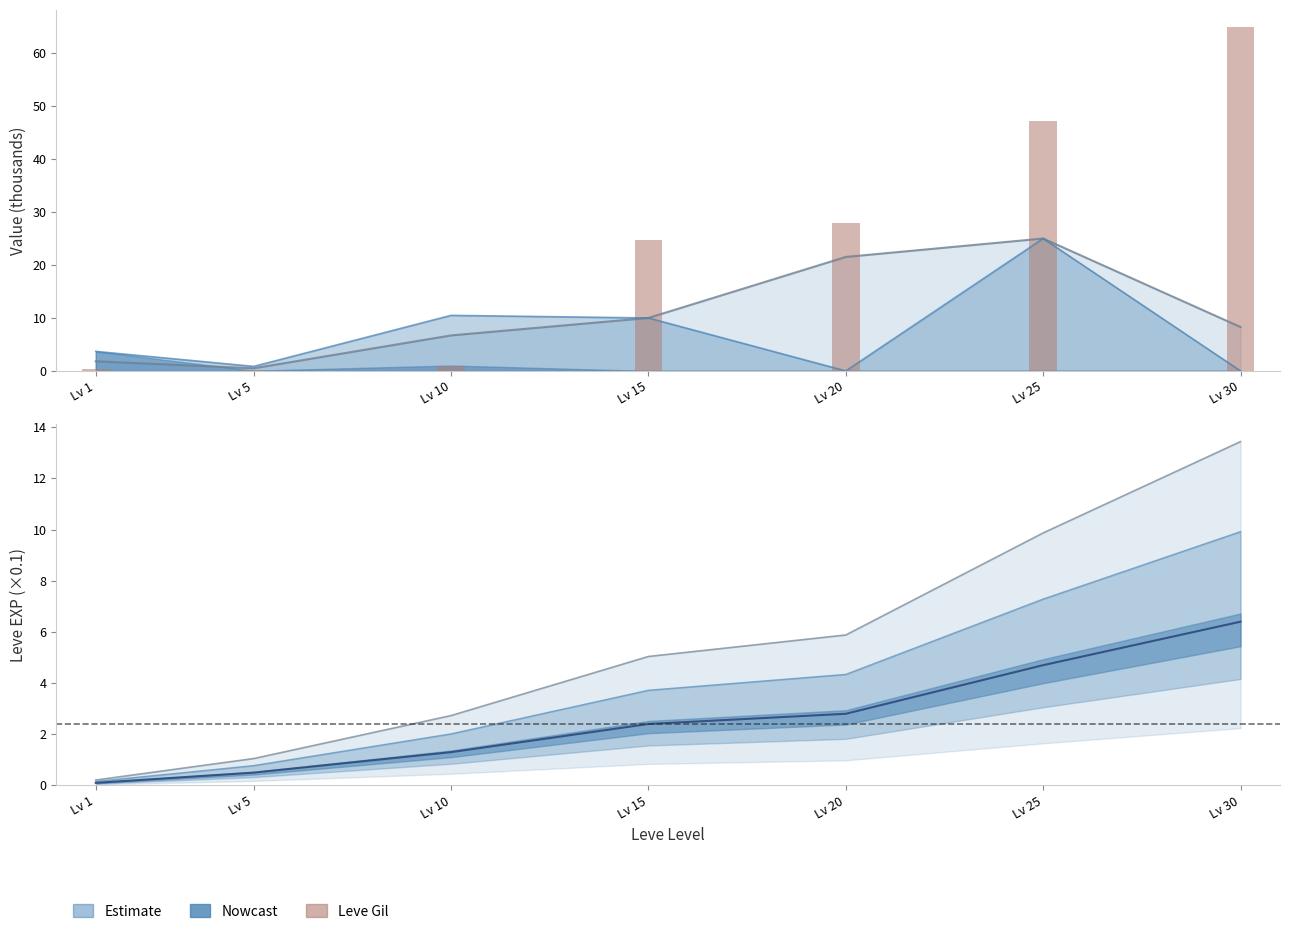

What is the value of the Leve EXP (×0.1) bar at the 7th from the left?

6.4